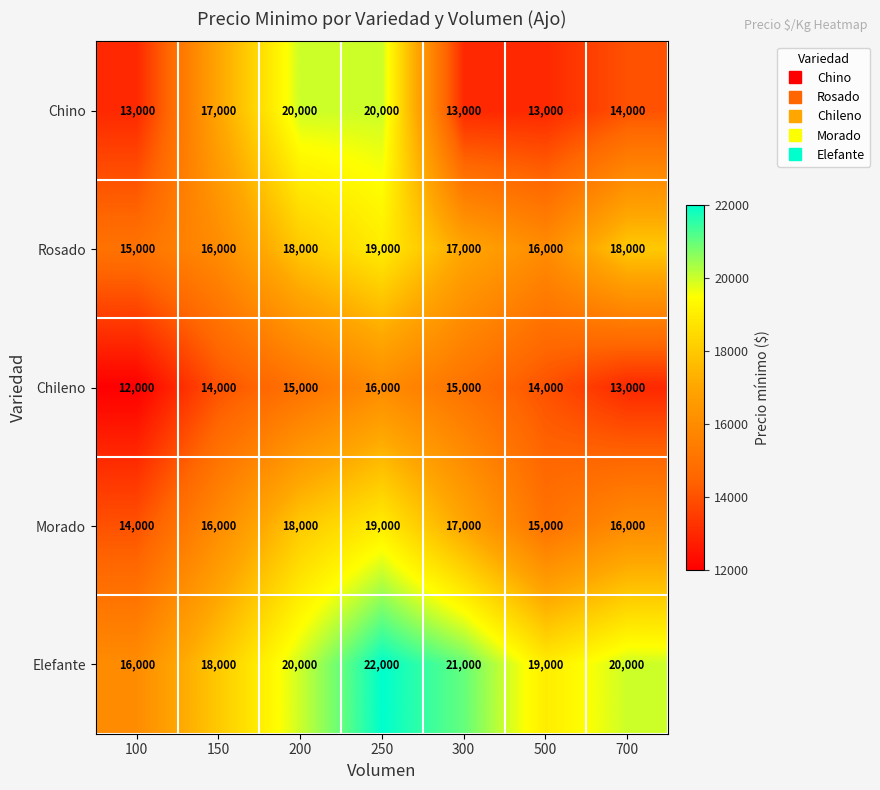

The value of Chino at 150 is 17000. True or false?

True